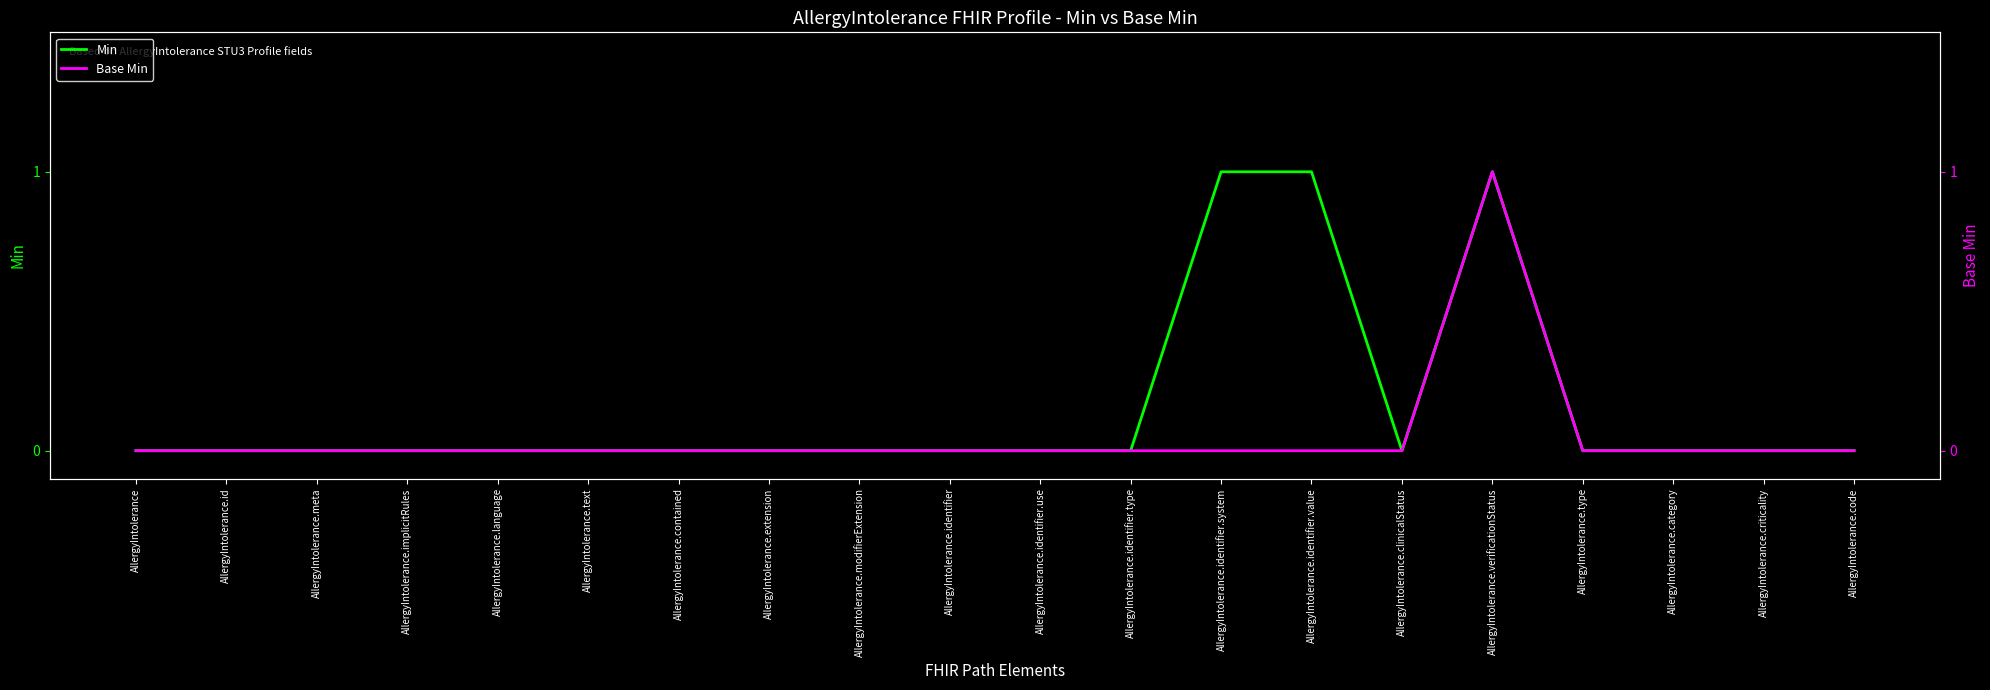

What is the highest value of the Min series?

1